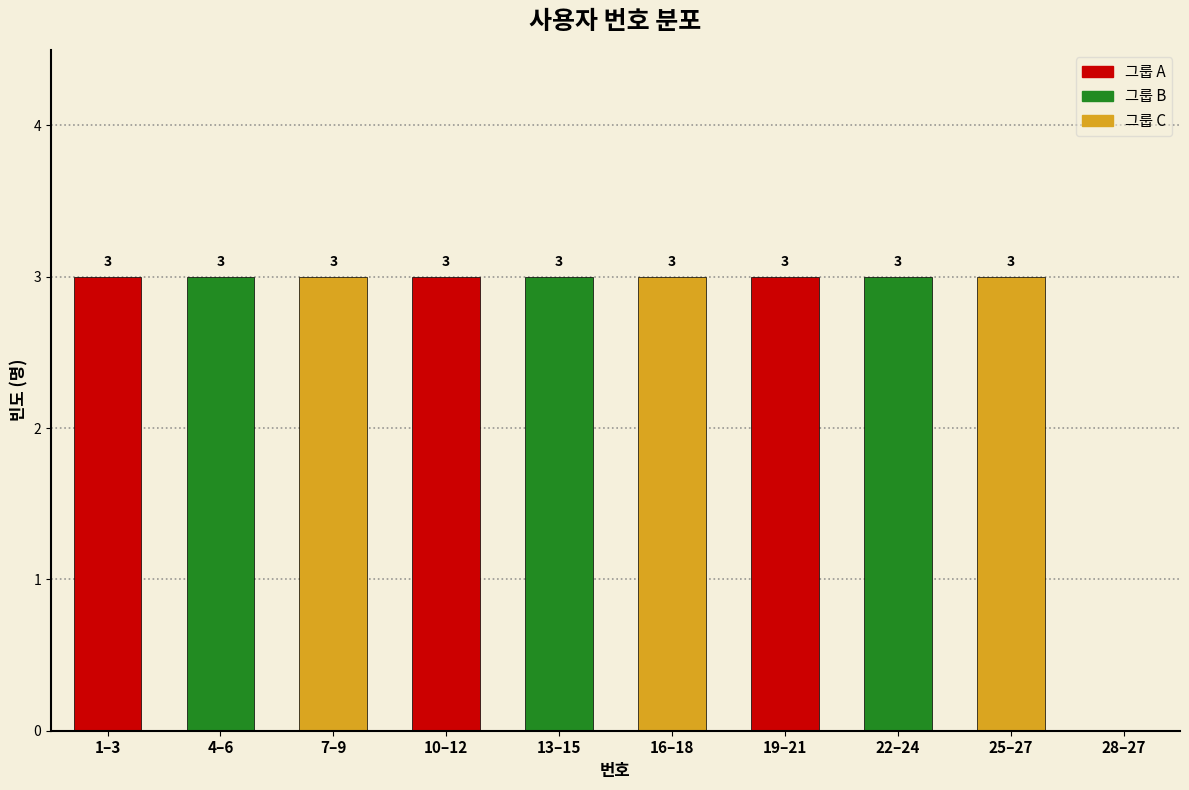

Reading left to right, transcribe all the data shown in this chart.

1–3=3	4–6=3	7–9=3	10–12=3	13–15=3	16–18=3	19–21=3	22–24=3	25–27=3	28–27=0